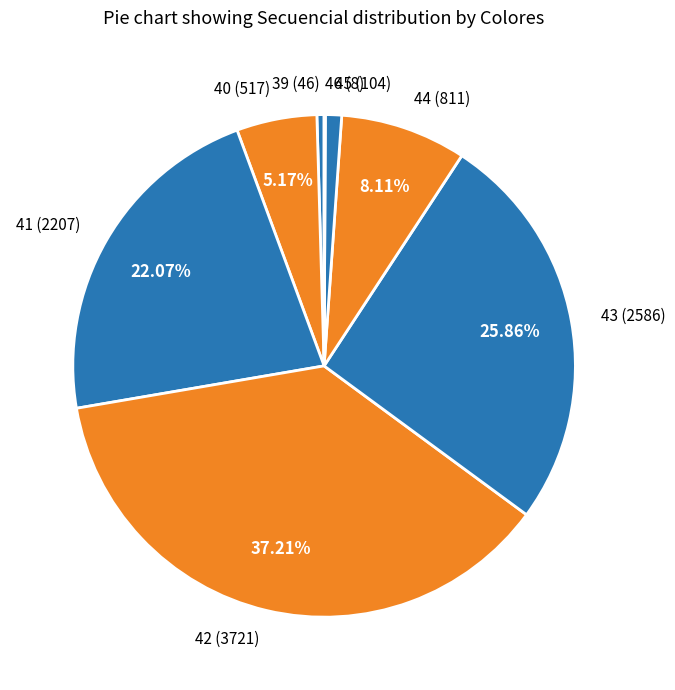

Which slice is the largest?

42